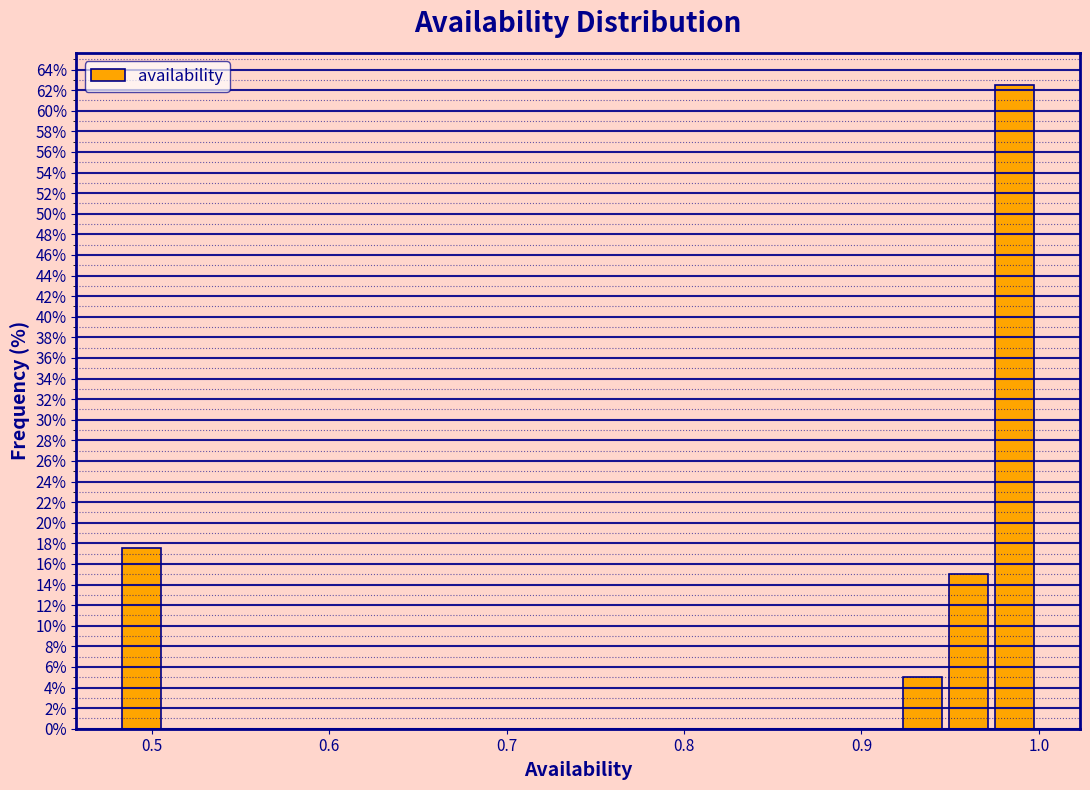

Around what value on the x-axis is the tallest bar? Give the approximate position of its centre, as read against the axis.

0.99